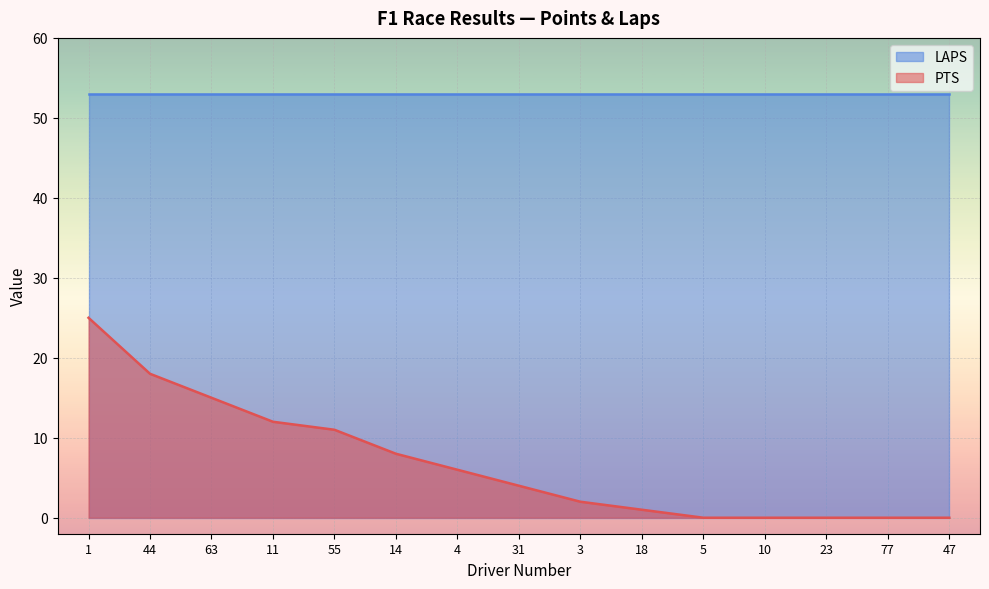

What is the label of the 13th point from the left?

23